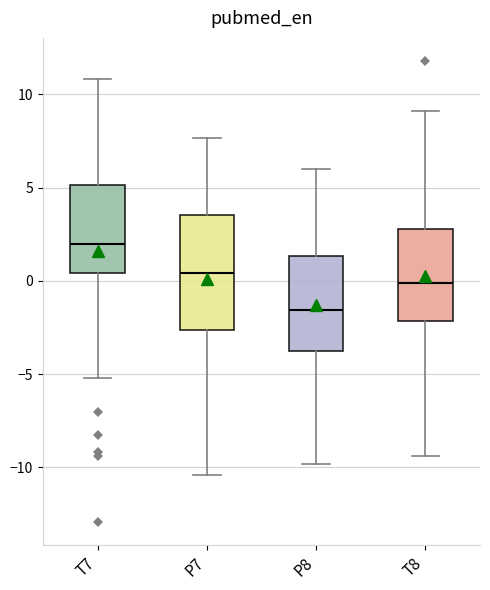

Where is the lower edge of the box for T8 on the y-axis? The values are not printed on the chart, so give them approximately, as read against the axis.

-2.0